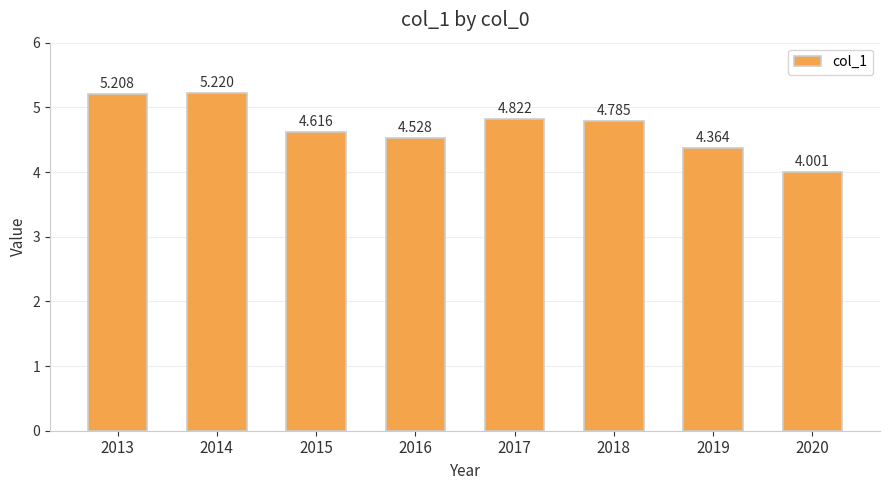

The value at 2013 is 5.2. True or false?

True